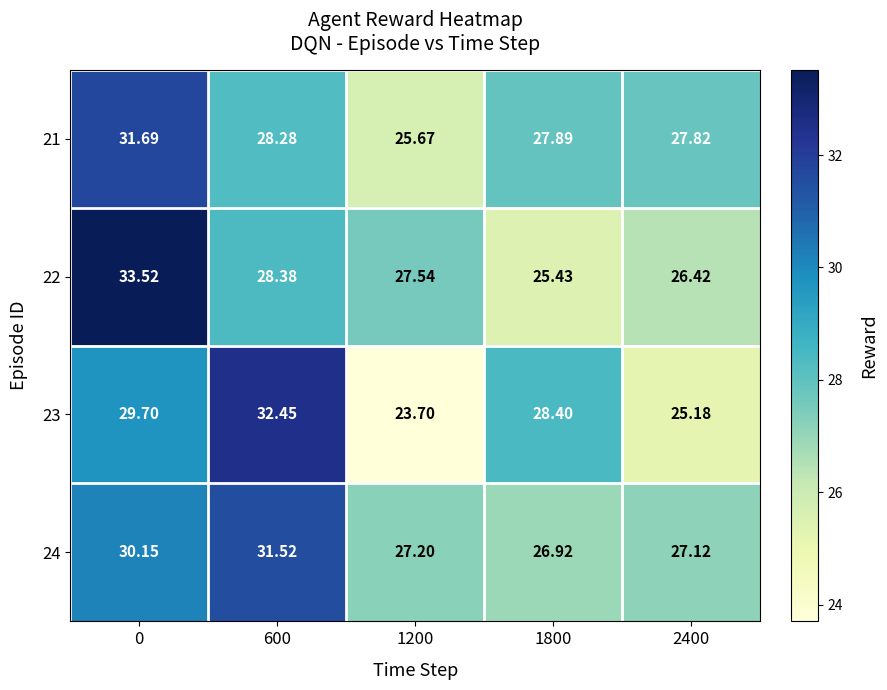

Count the number of categories in the chart.

5